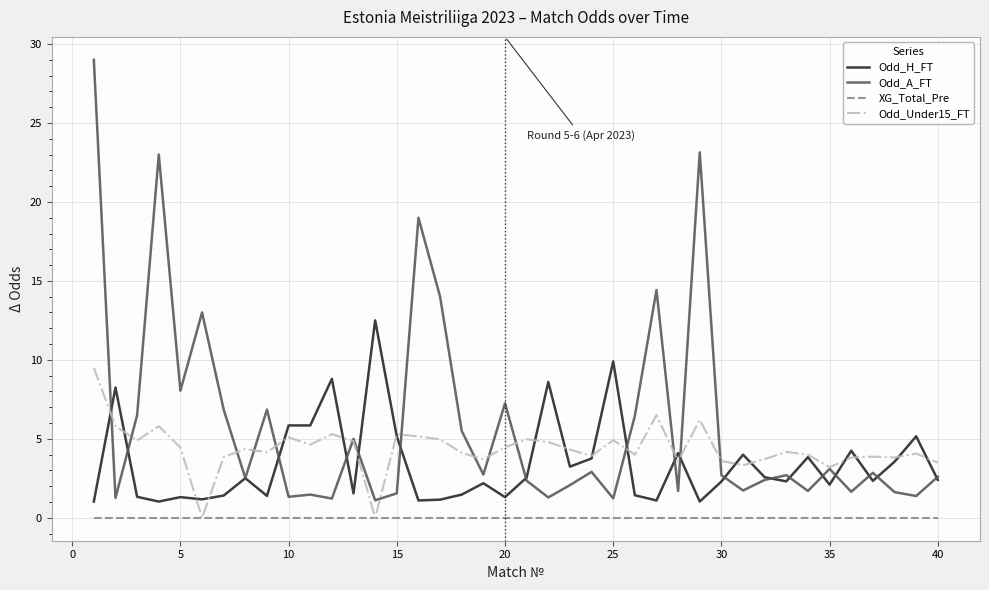

Which series has the largest total across all categories?

Odd_A_FT